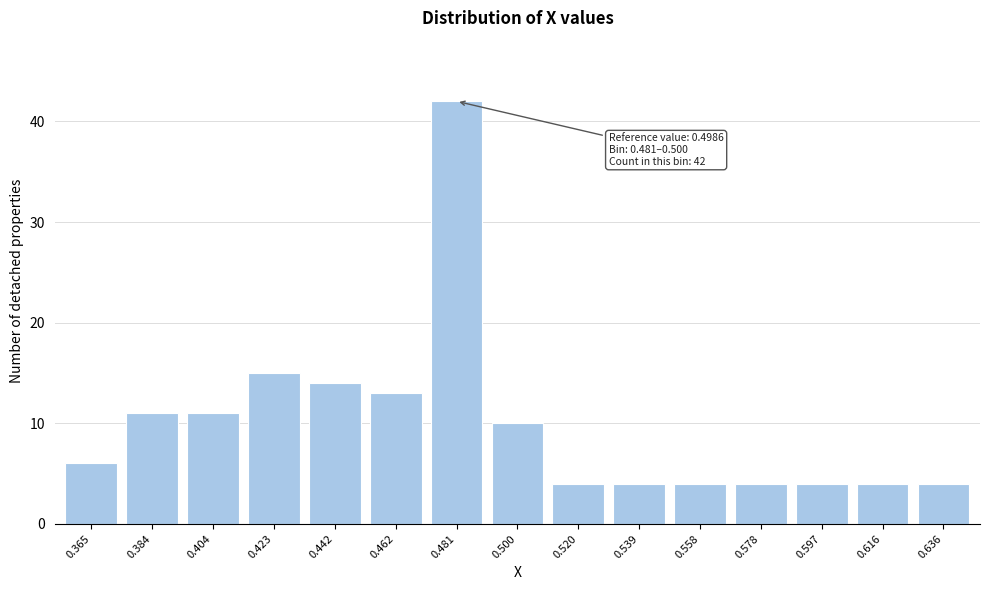

Reading left to right, what are all the values shown in this chart?

0.365=6	0.384=11	0.404=11	0.423=15	0.442=14	0.462=13	0.481=42	0.500=10	0.520=4	0.539=4	0.558=4	0.578=4	0.597=4	0.616=4	0.636=4